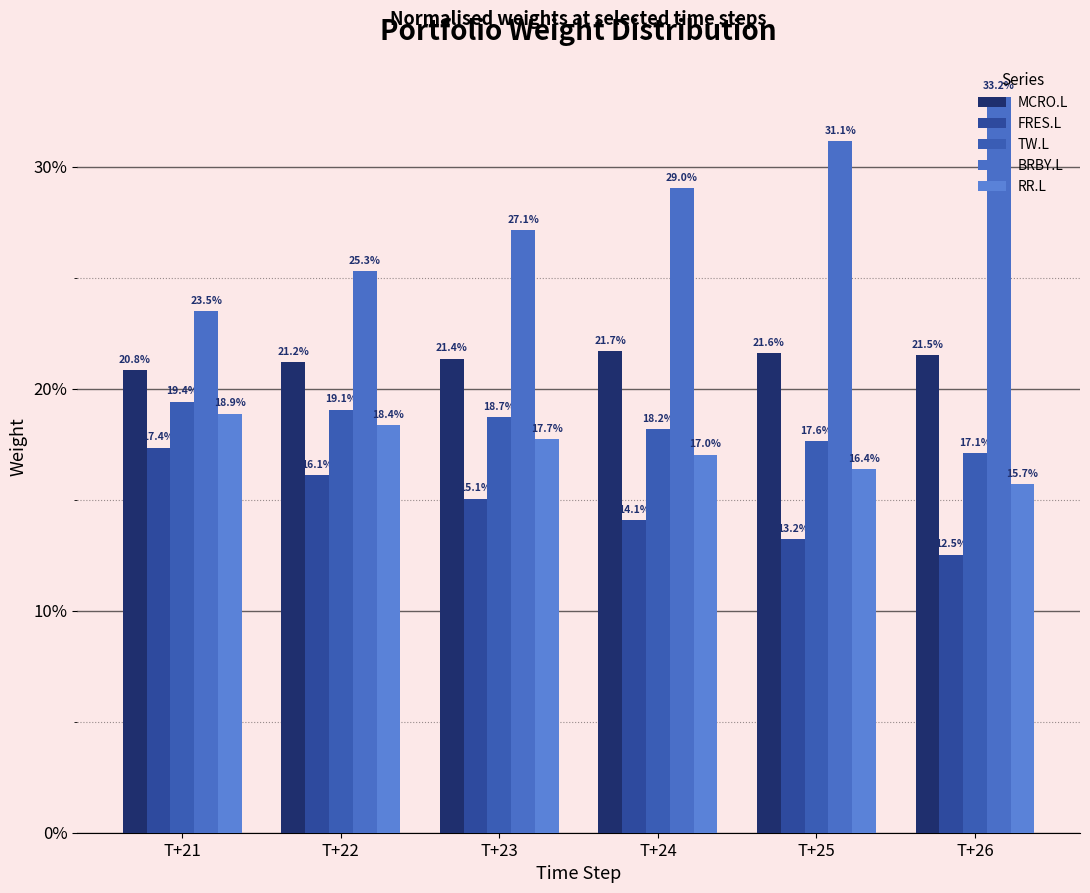

Reading right to left, what are all the values shown in this chart?

MCRO.L: T+26=0.2	T+25=0.2	T+24=0.2	T+23=0.2	T+22=0.2	T+21=0.2
FRES.L: T+26=0.1	T+25=0.1	T+24=0.1	T+23=0.2	T+22=0.2	T+21=0.2
TW.L: T+26=0.2	T+25=0.2	T+24=0.2	T+23=0.2	T+22=0.2	T+21=0.2
BRBY.L: T+26=0.3	T+25=0.3	T+24=0.3	T+23=0.3	T+22=0.3	T+21=0.2
RR.L: T+26=0.2	T+25=0.2	T+24=0.2	T+23=0.2	T+22=0.2	T+21=0.2